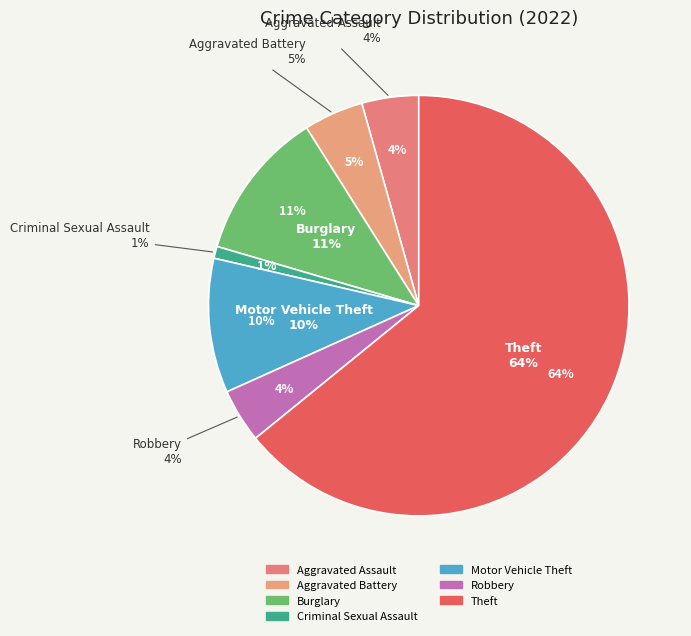

Count the number of slices in the pie.

8